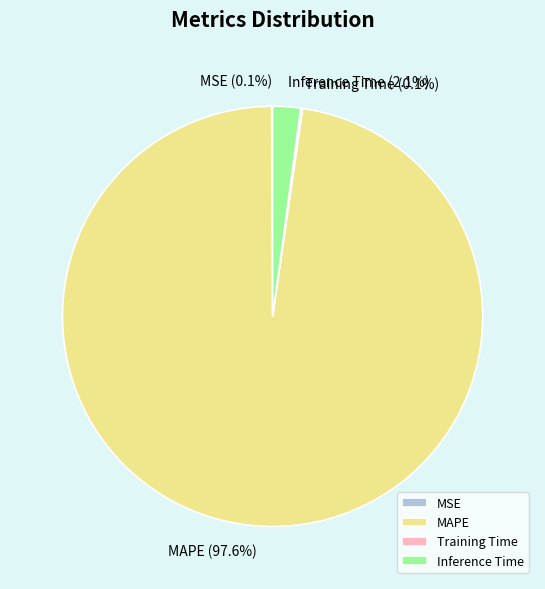

True or false: Inference Time accounts for 2% of the total.

True